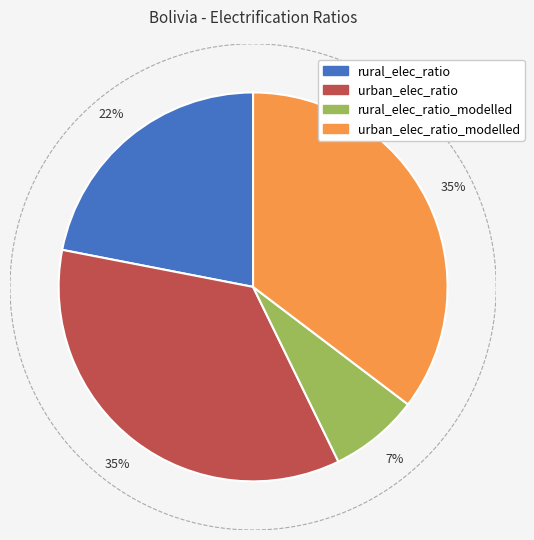

Which has a higher value, urban_elec_ratio_modelled or urban_elec_ratio?

urban_elec_ratio_modelled